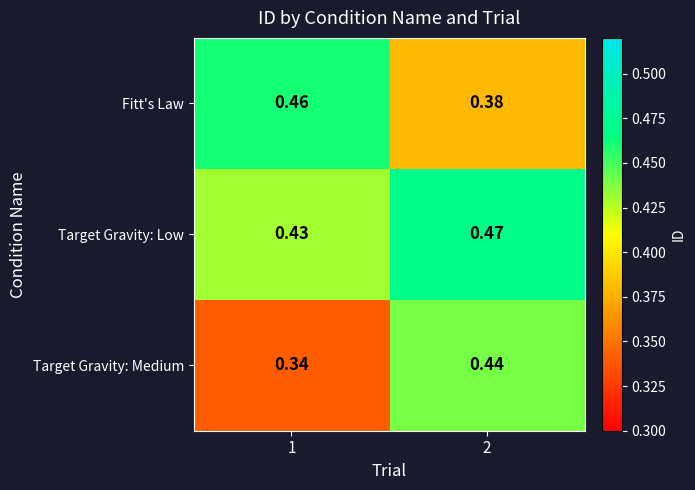

Which series has the largest total across all categories?

Target Gravity: Low